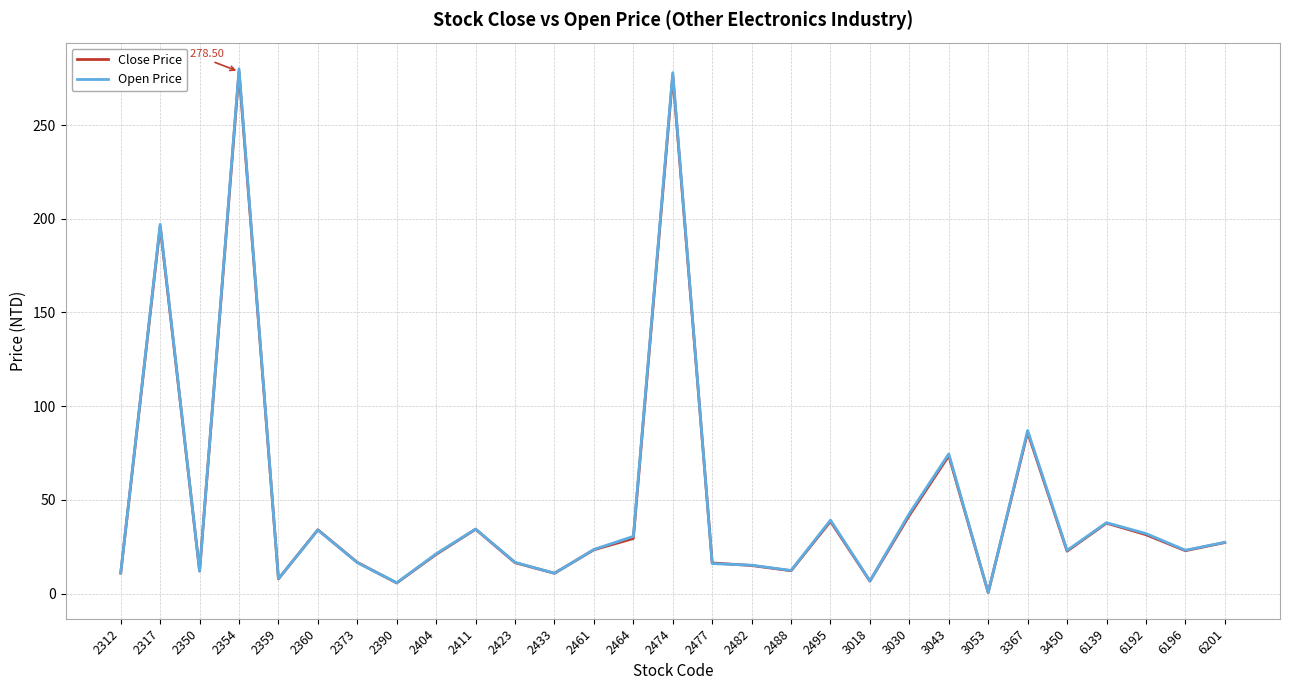

True or false: Close Price and Open Price intersect in this chart.

True